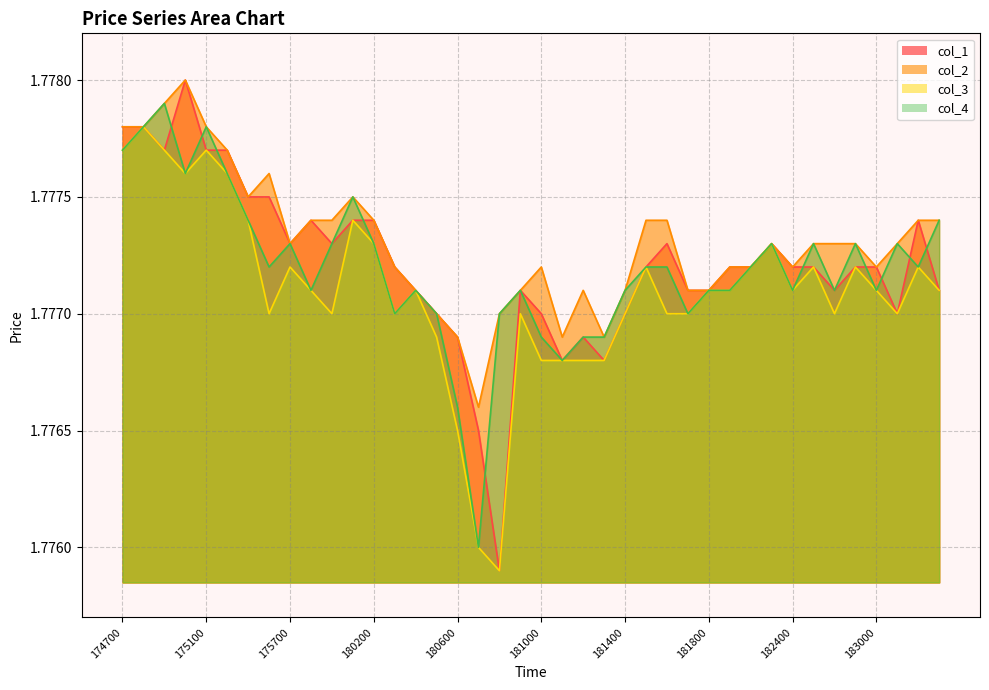

The value of col_4 at 175500 is 1.8. True or false?

True